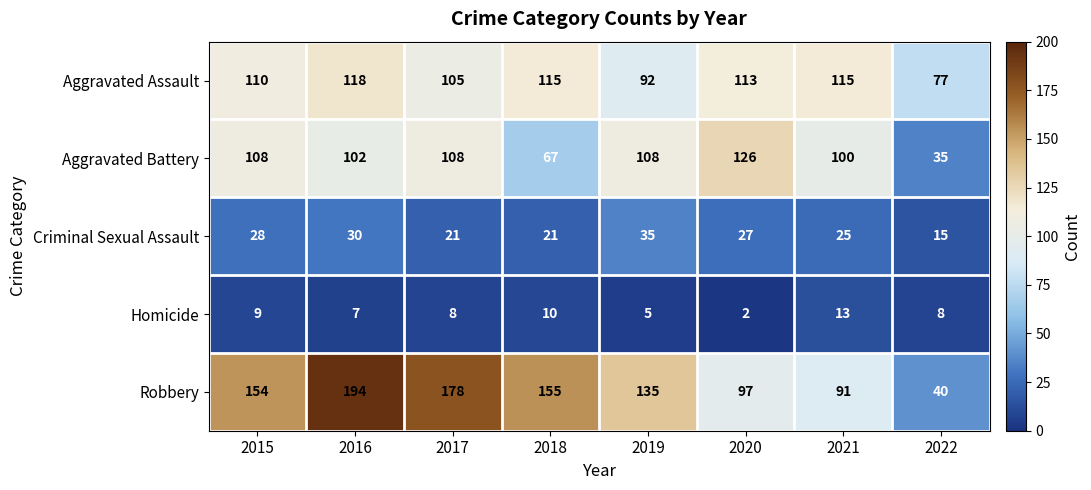

Which label corresponds to the largest value in the chart?

2016